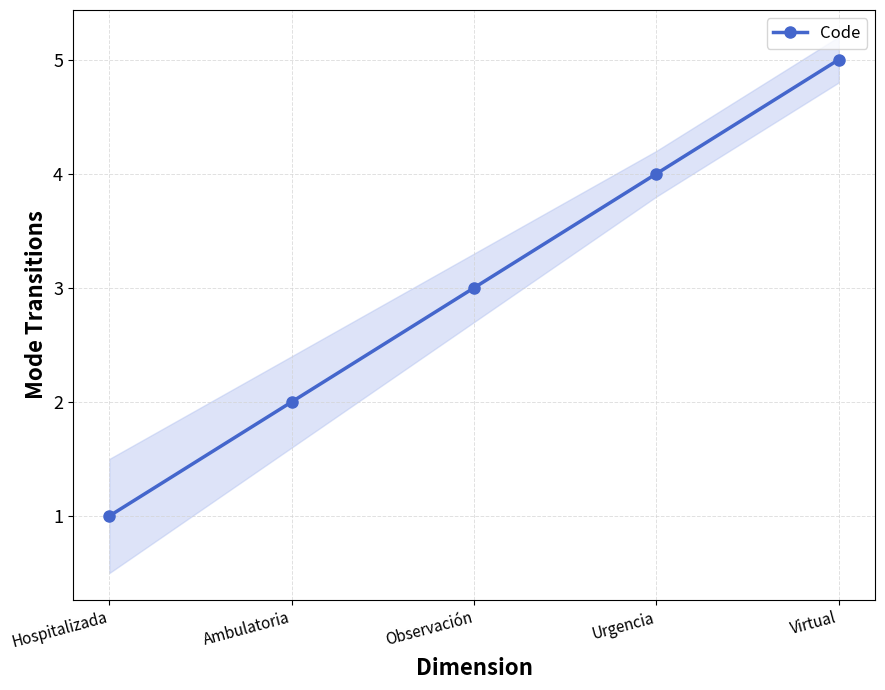

How many values are between 2 and 4?

3